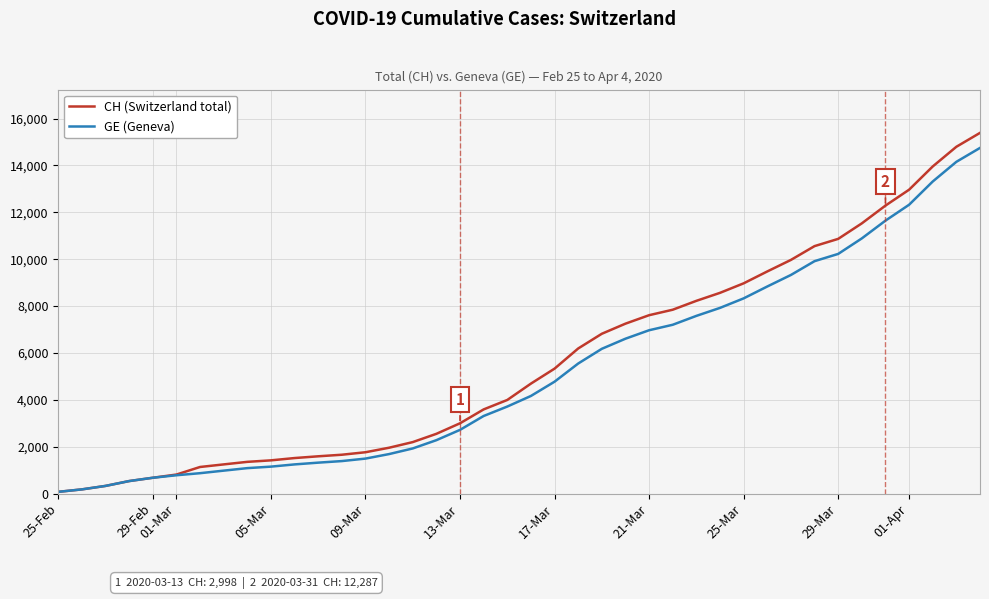

What is the maximum value for GE (Geneva)?

14748